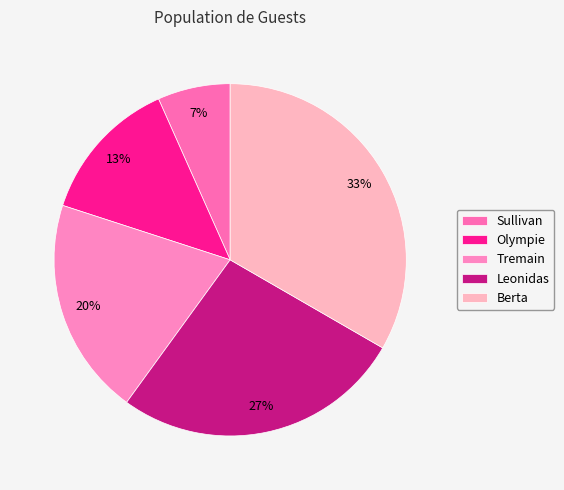

To the nearest percent, what is the combined percentage of Leonidas and Olympie?

40%